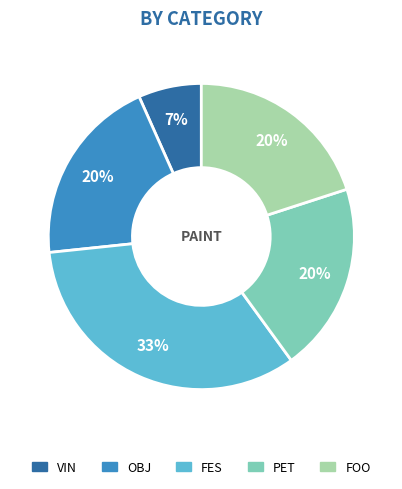

Does PET account for over 50% of the chart?

No